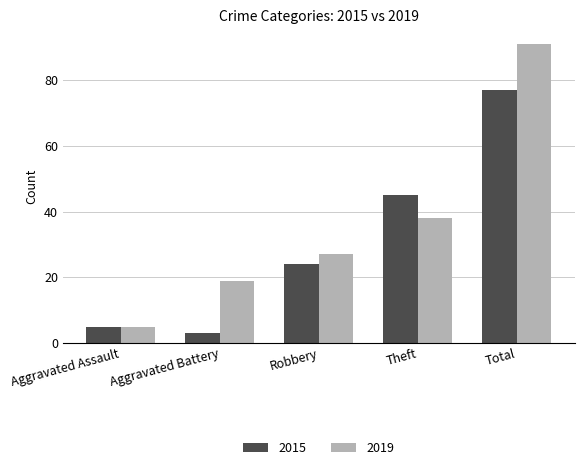

Rank the series by their maximum value, from highest to lowest.

2019, 2015